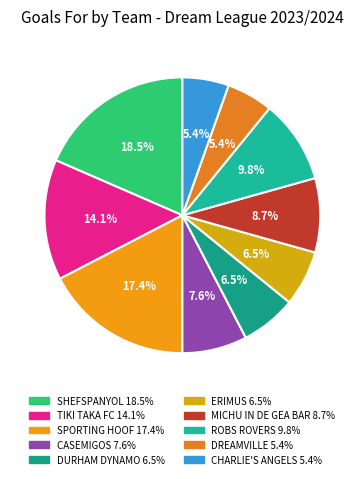

What percentage is NOT represented by DURHAM DYNAMO?

93.5%